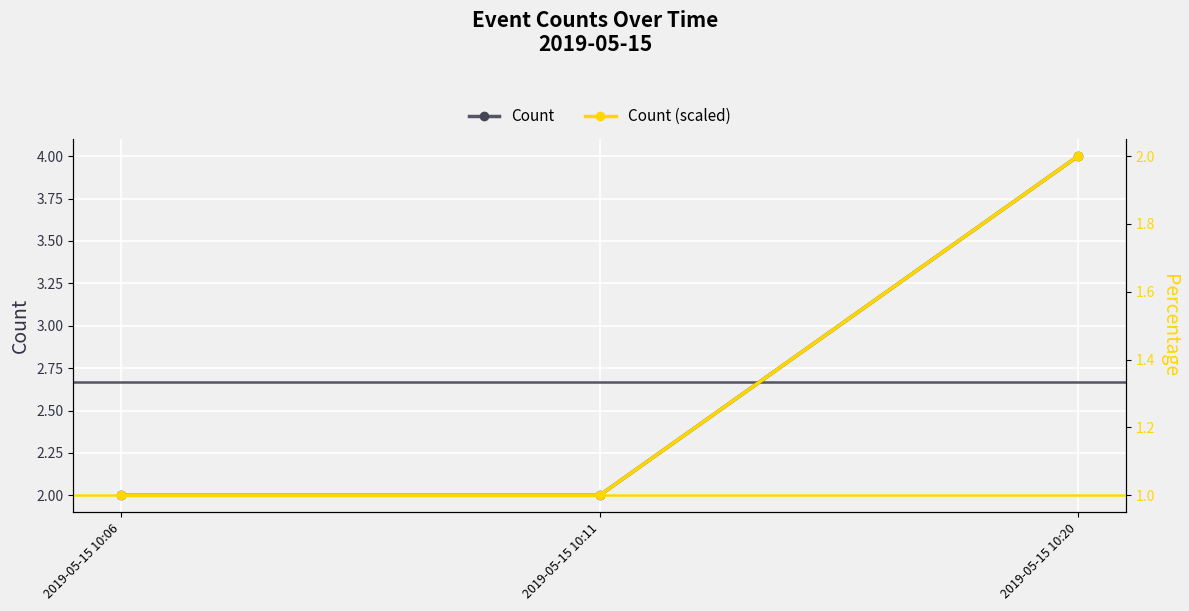

Is this an area chart (filled region under the line)?

No